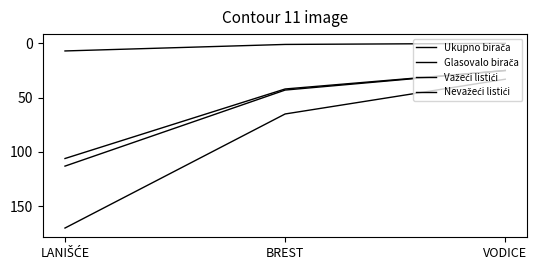

At how many categories does at least one series exceed 87?

1